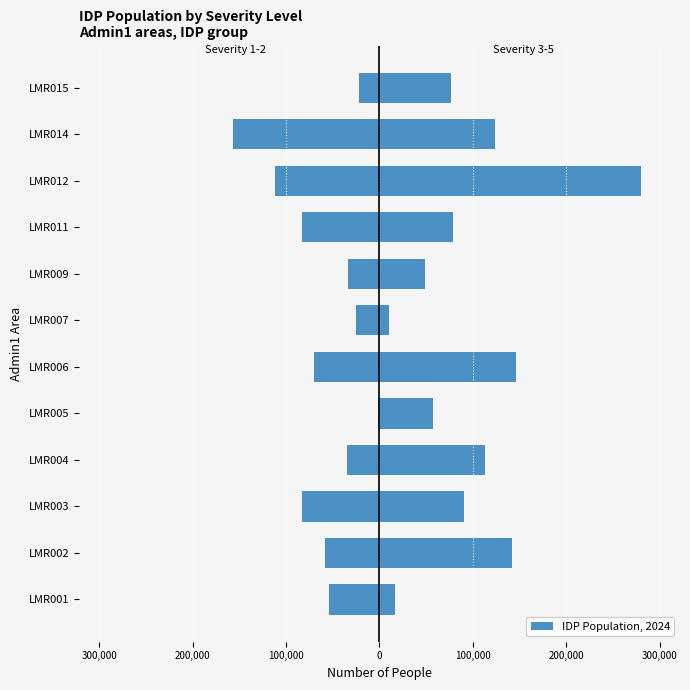

How many series are shown in this chart?

2